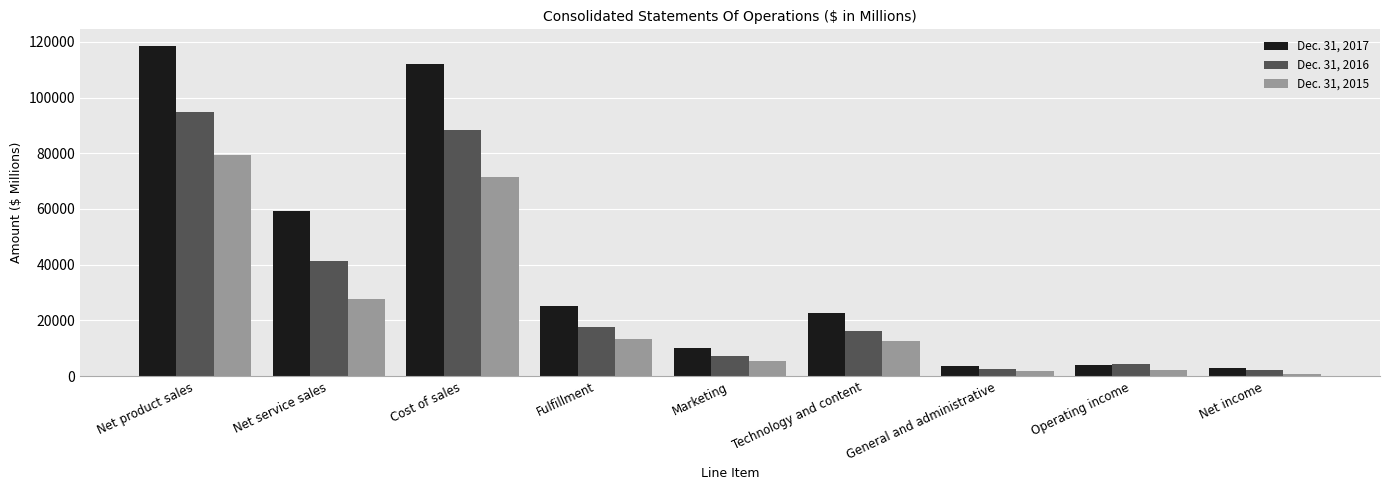

What are all the series names shown in the legend?

Dec. 31, 2017, Dec. 31, 2016, Dec. 31, 2015